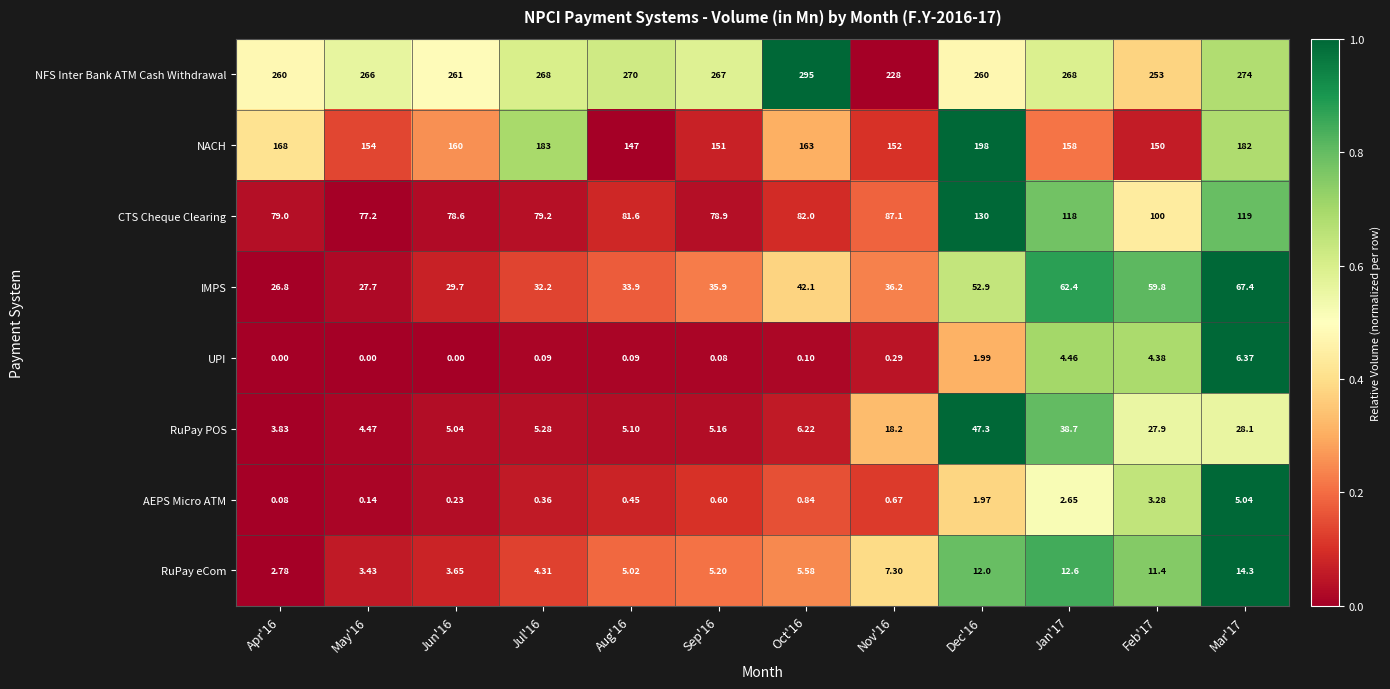

Is the value of RuPay eCom at Jun'16 greater than the value of AEPS Micro ATM at Apr'16?

Yes